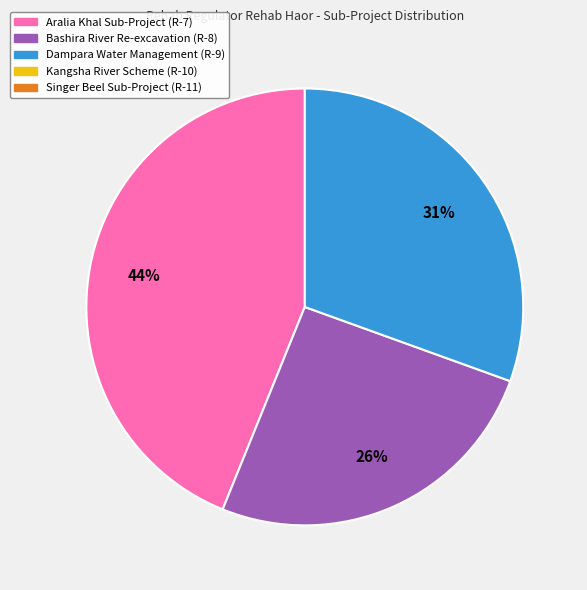

Is there any slice that represents more than half of the pie?

No